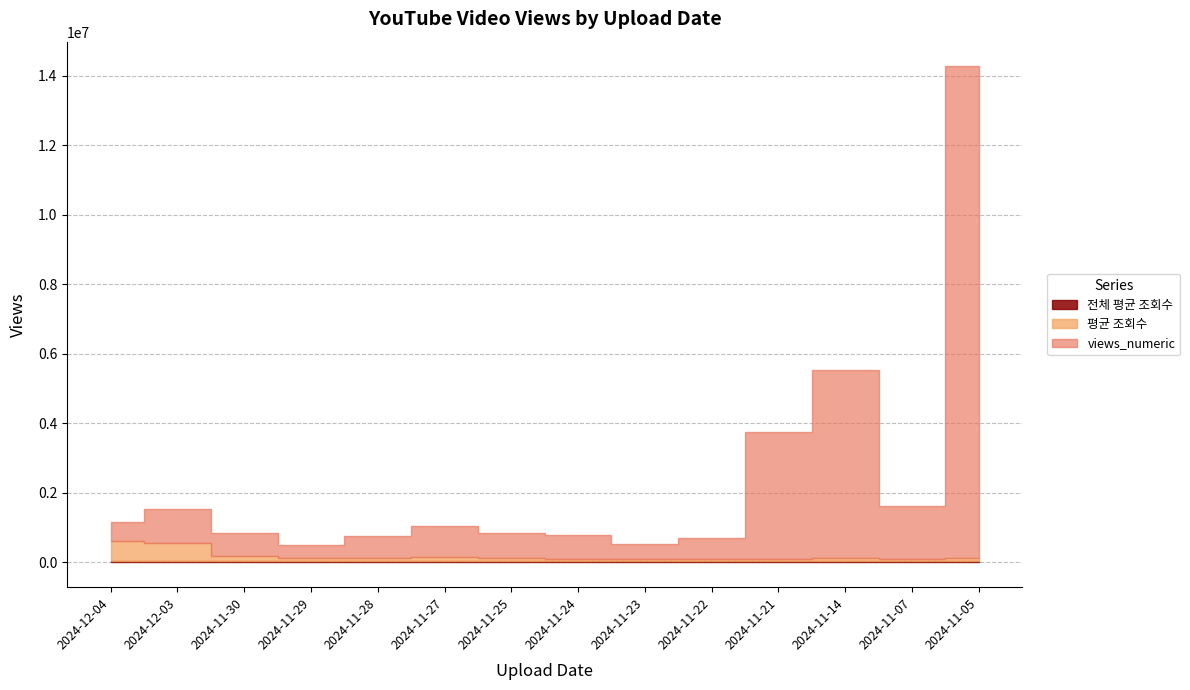

List the labels in order of 전체 평균 조회수 value, smallest first.

2024-12-04, 2024-12-03, 2024-11-30, 2024-11-29, 2024-11-28, 2024-11-27, 2024-11-25, 2024-11-24, 2024-11-23, 2024-11-22, 2024-11-21, 2024-11-14, 2024-11-07, 2024-11-05